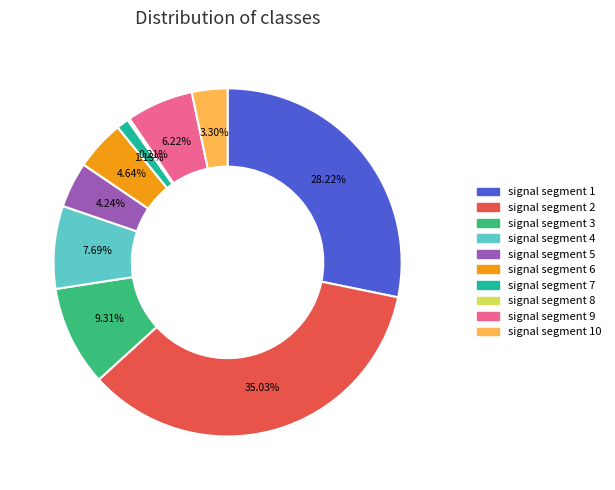

Is there any slice that represents more than half of the pie?

No